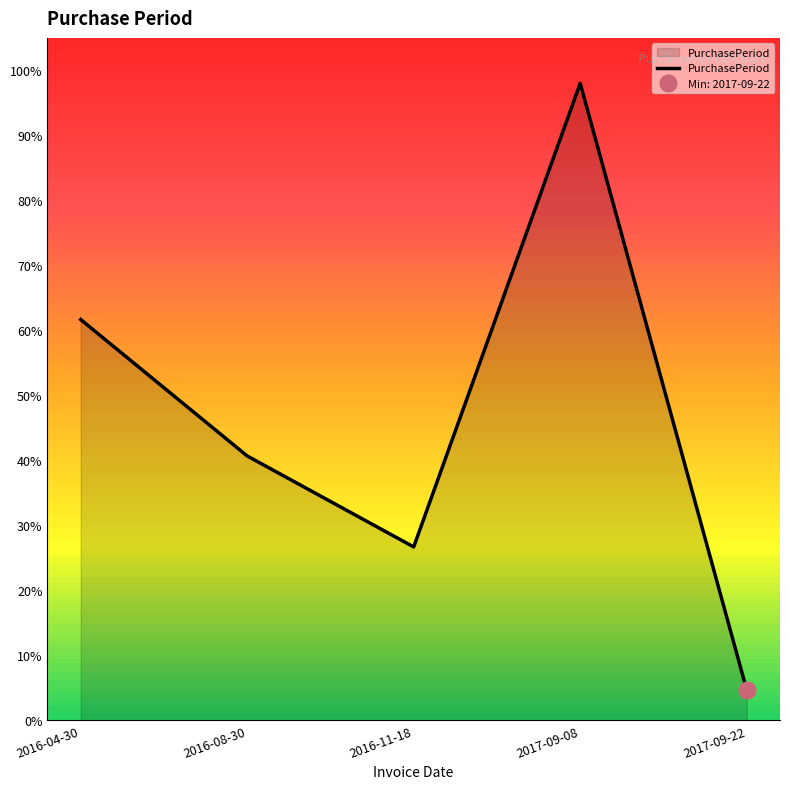

Count the number of categories in the chart.

5